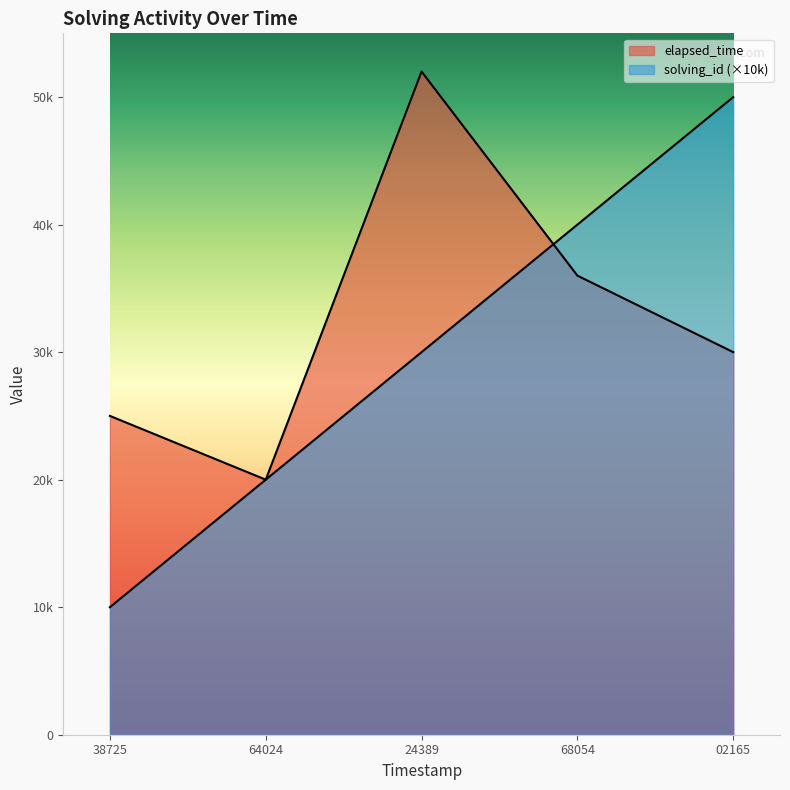

Rank the categories by elapsed_time value from highest to lowest.

24389, 68054, 02165, 38725, 64024